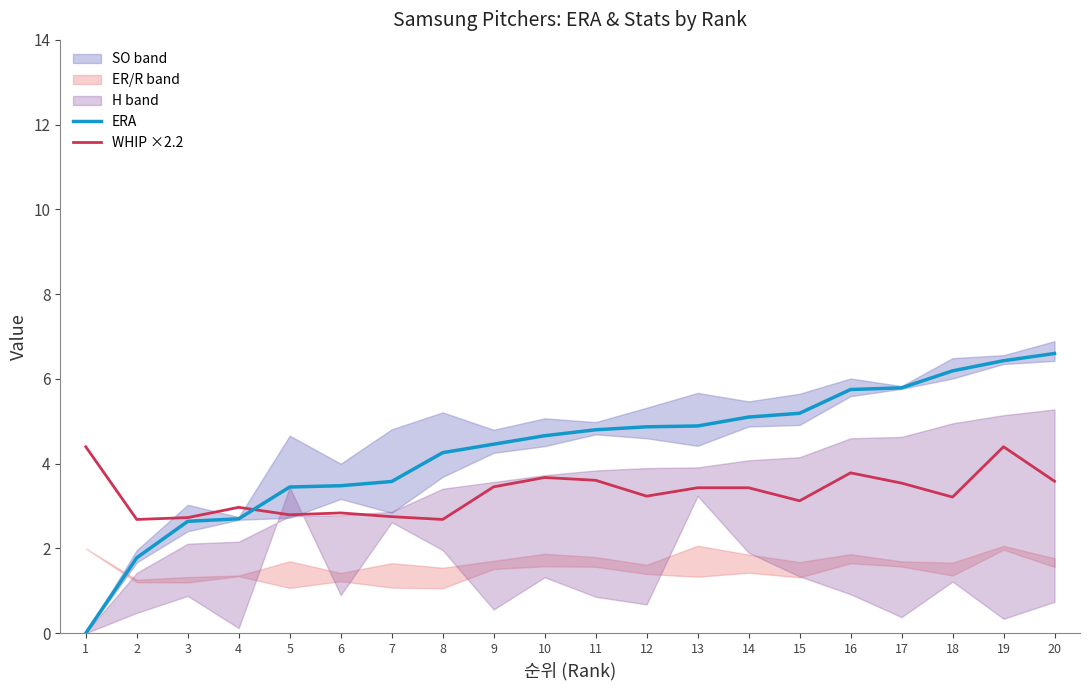

Is it true that ERA equals 6.6 at 20?

True